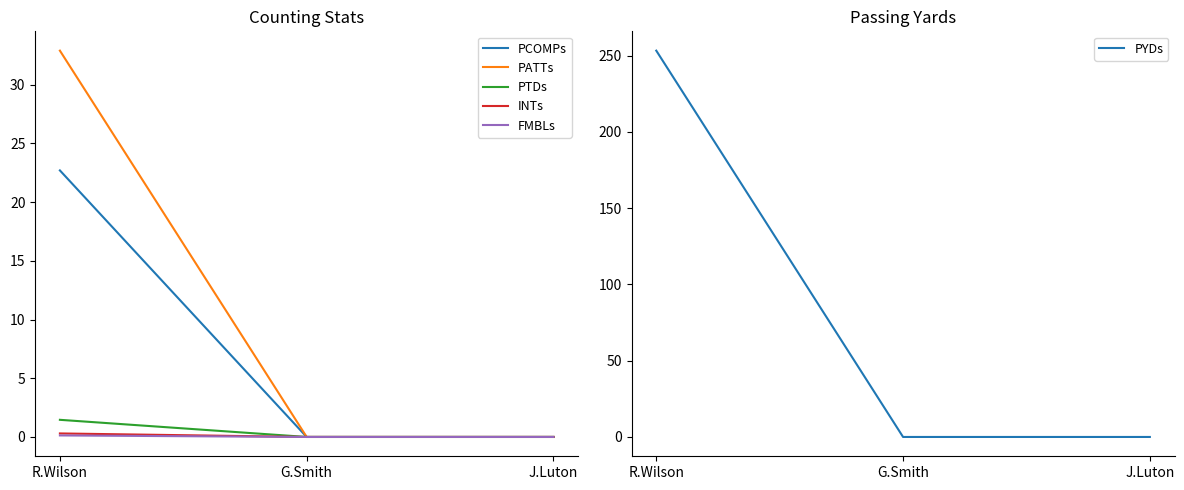

Does the chart have visible grid lines?

No